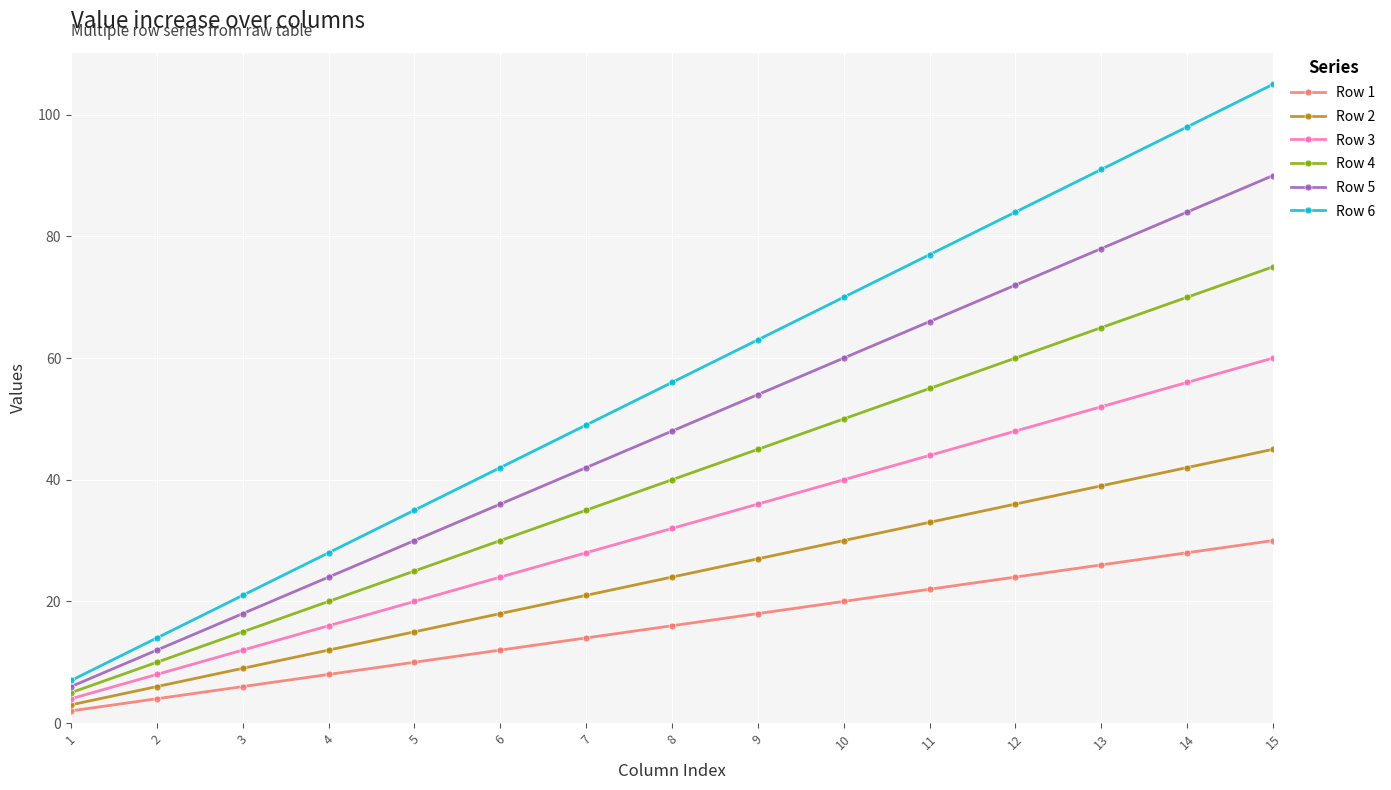

What are all the series names shown in the legend?

Row 1, Row 2, Row 3, Row 4, Row 5, Row 6